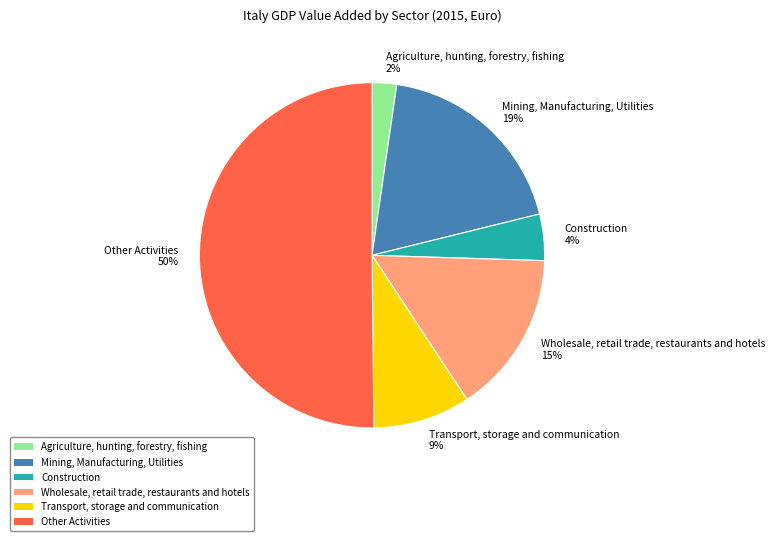

To the nearest percent, what is the difference between the Other Activities and Agriculture, hunting, forestry, fishing slice percentages?

48%